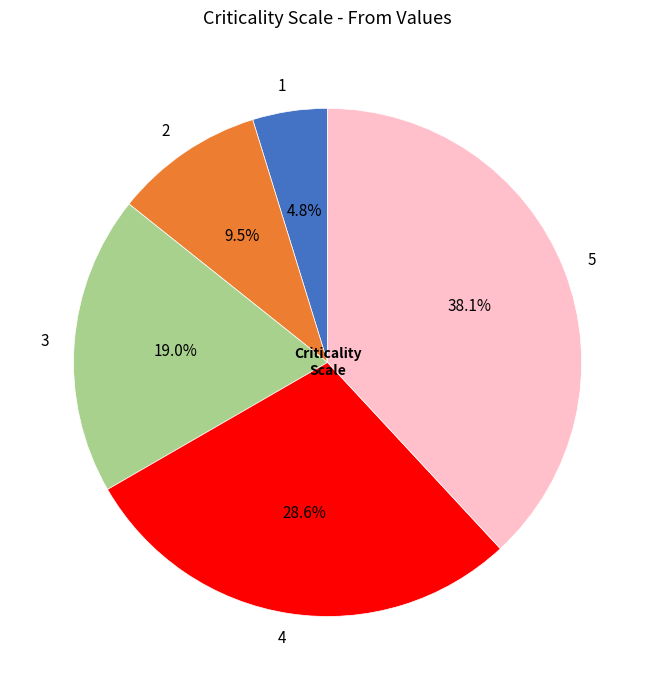

What is the largest slice in the pie chart?

5